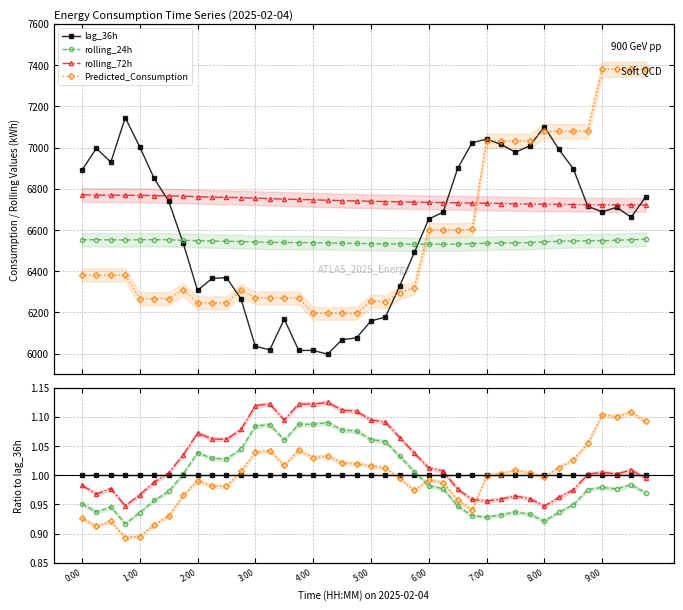

Is this an area chart (filled region under the line)?

No